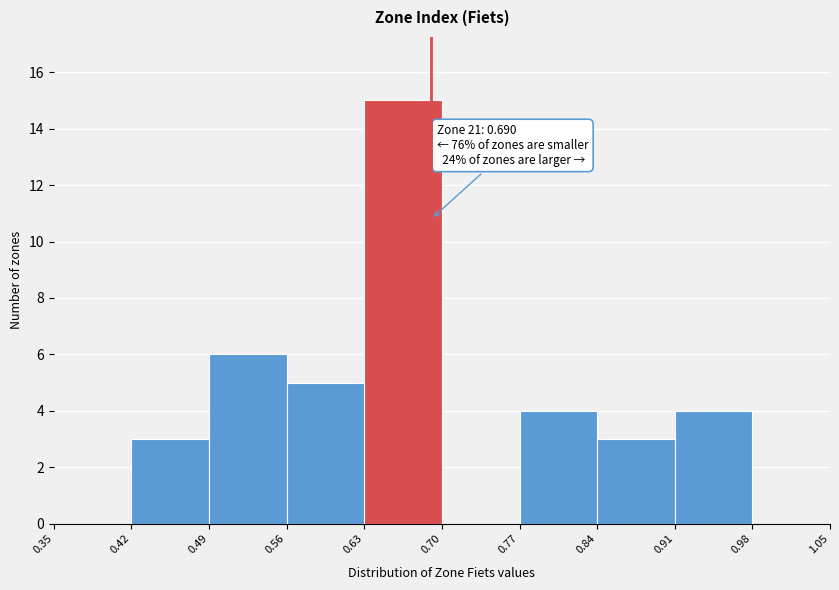

Over which range of the x-axis is the bar tallest?

0.63 to 0.70